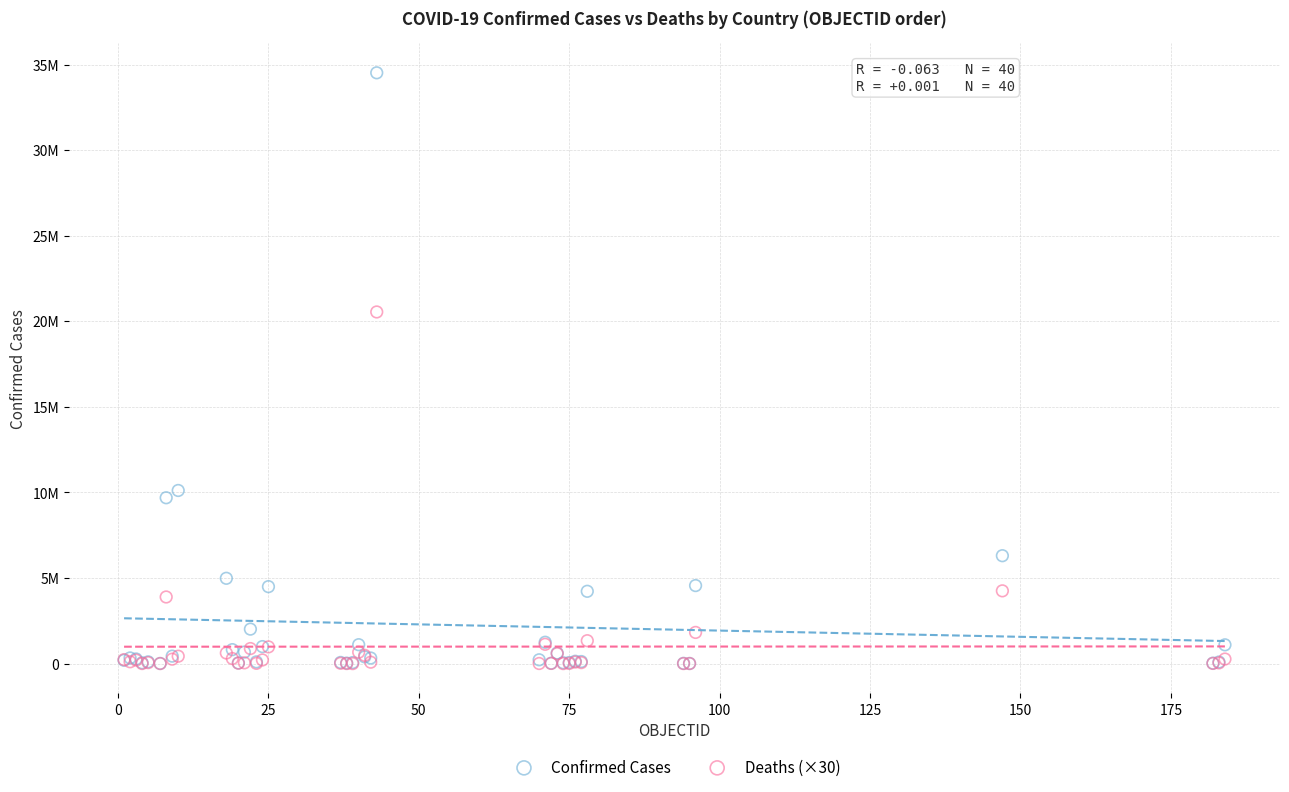

Which series has the largest Y range (max minus min)?

Confirmed Cases